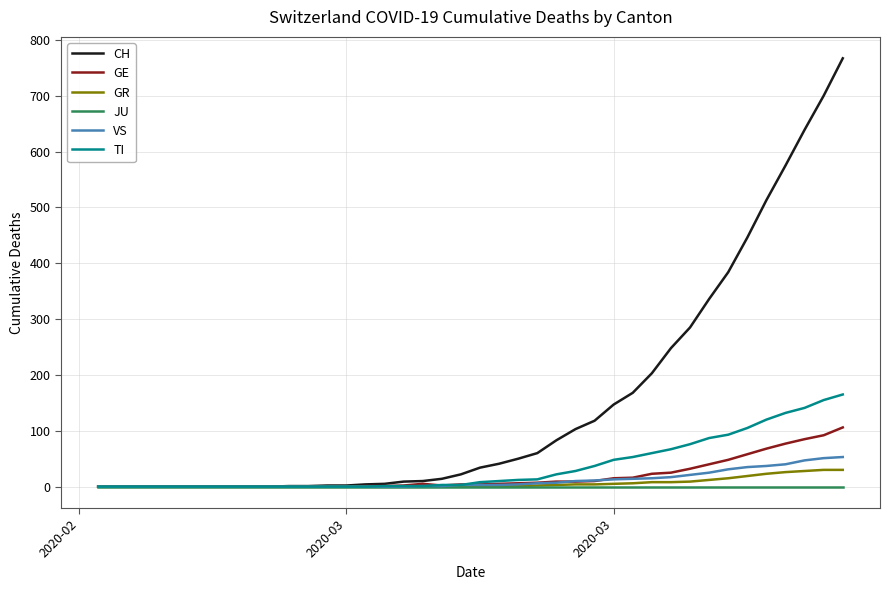

How many distinct data groups are displayed?

6